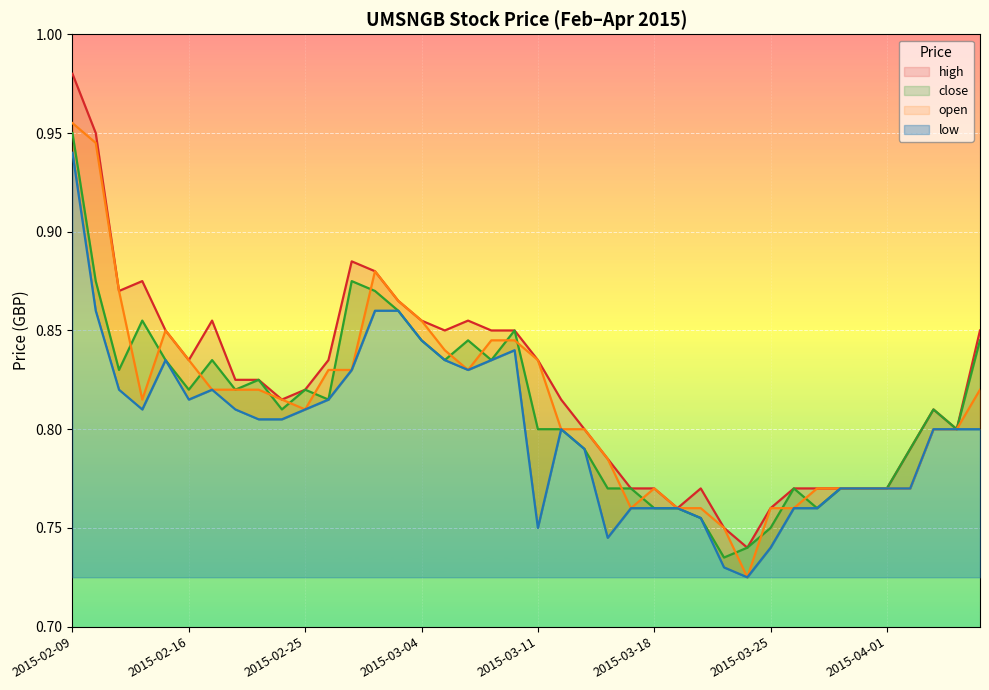

What is the average value of the high series?

0.8